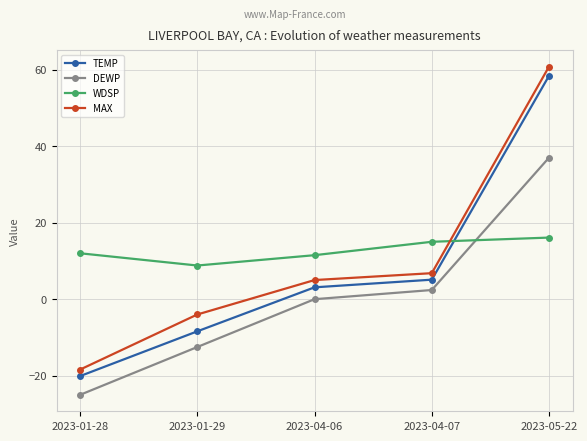

Between which two adjacent categories do TEMP and WDSP first intersect?

2023-04-07 and 2023-05-22